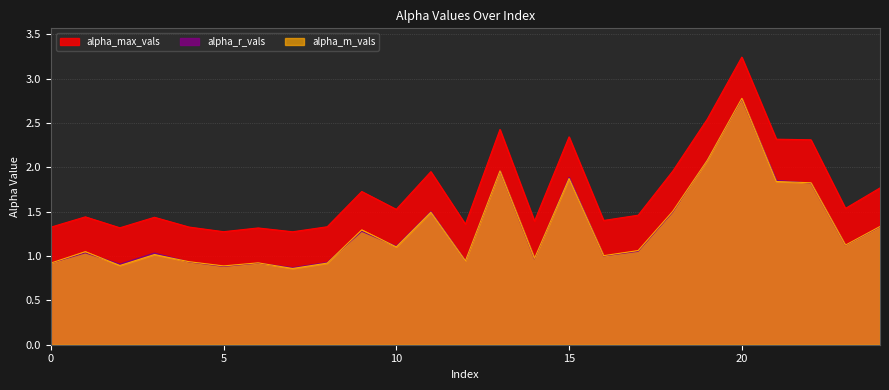

What are all the series names shown in the legend?

alpha_max_vals, alpha_r_vals, alpha_m_vals